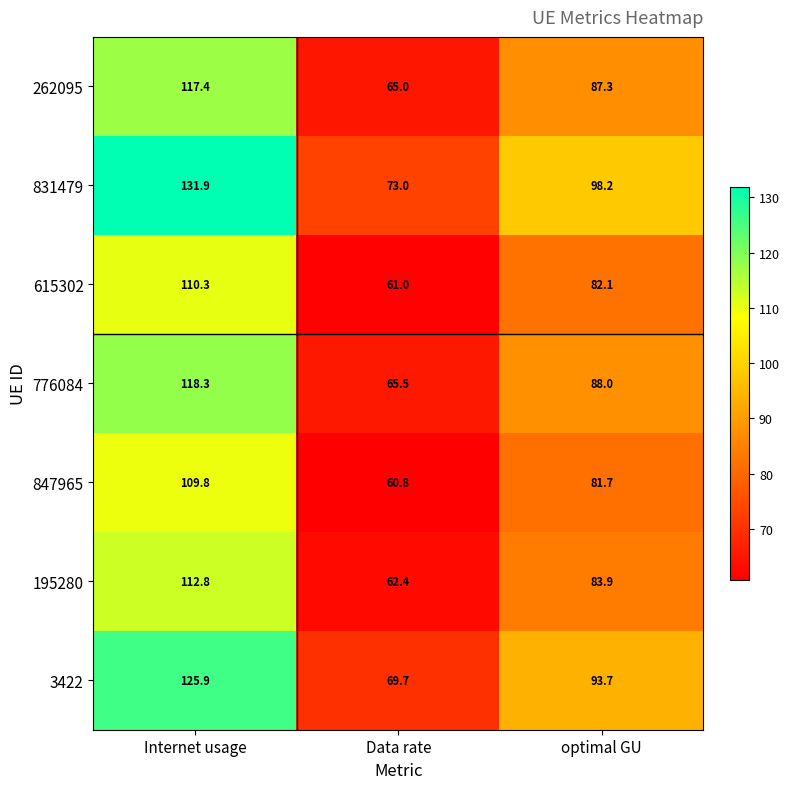

Reading left to right, extract all data points from this chart.

262095: Internet usage=117.4	Data rate=65.0	optimal GU=87.3
831479: Internet usage=131.9	Data rate=73.0	optimal GU=98.2
615302: Internet usage=110.3	Data rate=61.0	optimal GU=82.1
776084: Internet usage=118.3	Data rate=65.5	optimal GU=88.0
847965: Internet usage=109.8	Data rate=60.8	optimal GU=81.7
195280: Internet usage=112.8	Data rate=62.4	optimal GU=83.9
3422: Internet usage=125.9	Data rate=69.7	optimal GU=93.7